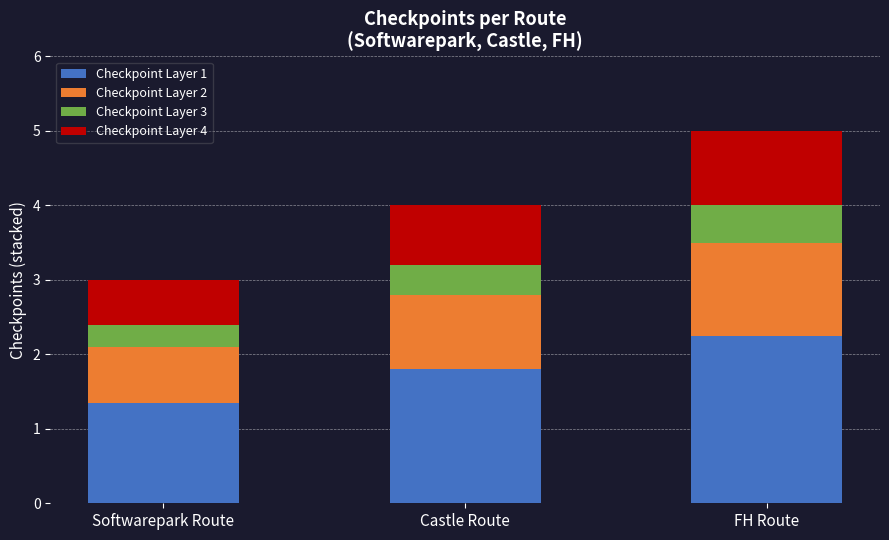

The Checkpoint Layer 1 series shows 0.8 at Softwarepark Route. True or false?

False